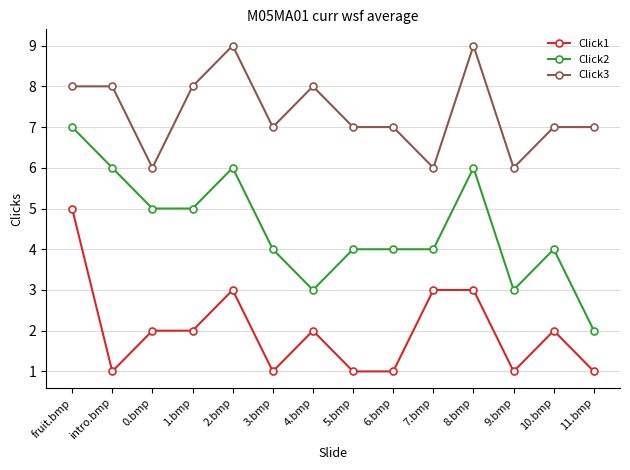

What is the total value across all series at 2.bmp?

18